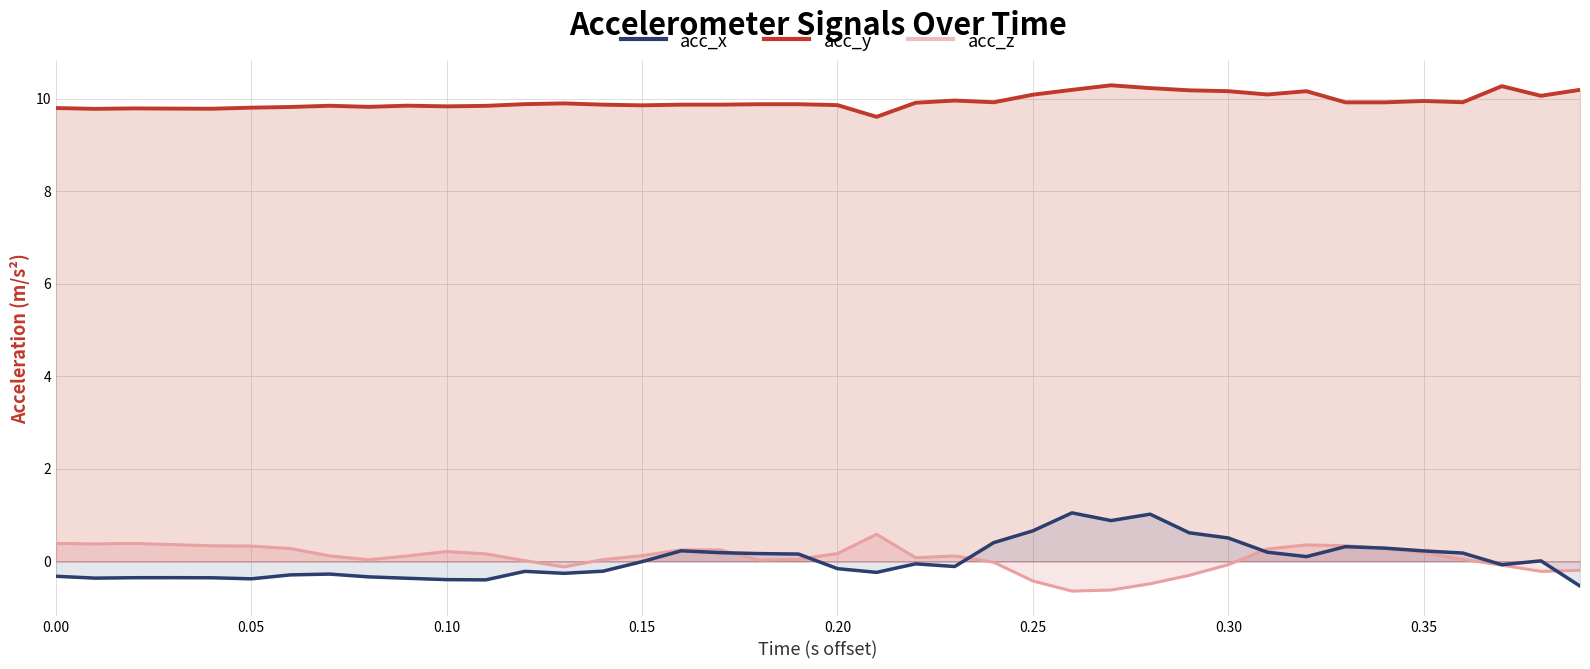

At 0.10, list the series in order from largest to smallest.

acc_y (line), acc_z (line), acc_x (line)